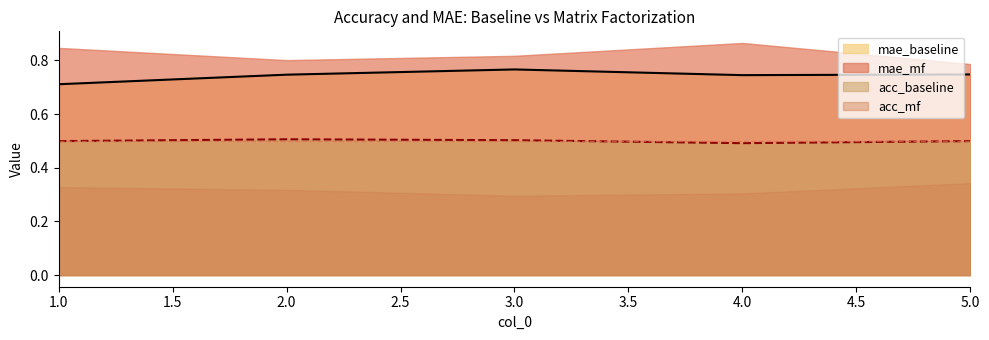

Which series has the largest range (max minus min)?

mae_mf